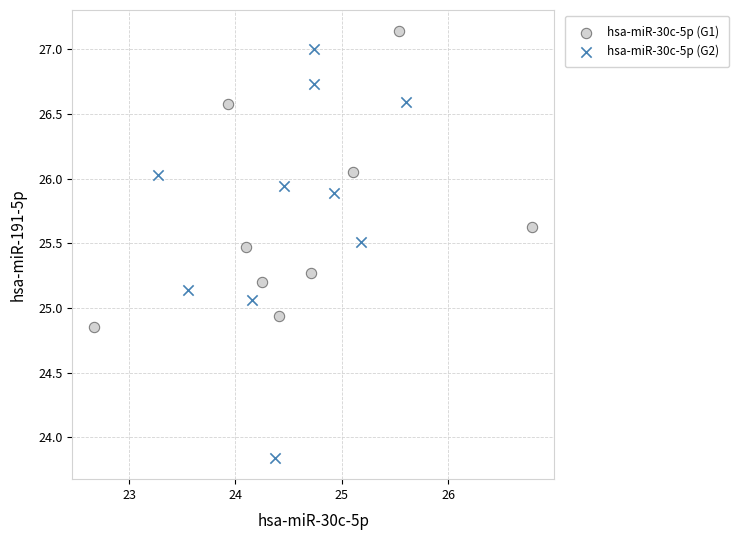

Which series has the largest Y range (max minus min)?

hsa-miR-30c-5p (G2)